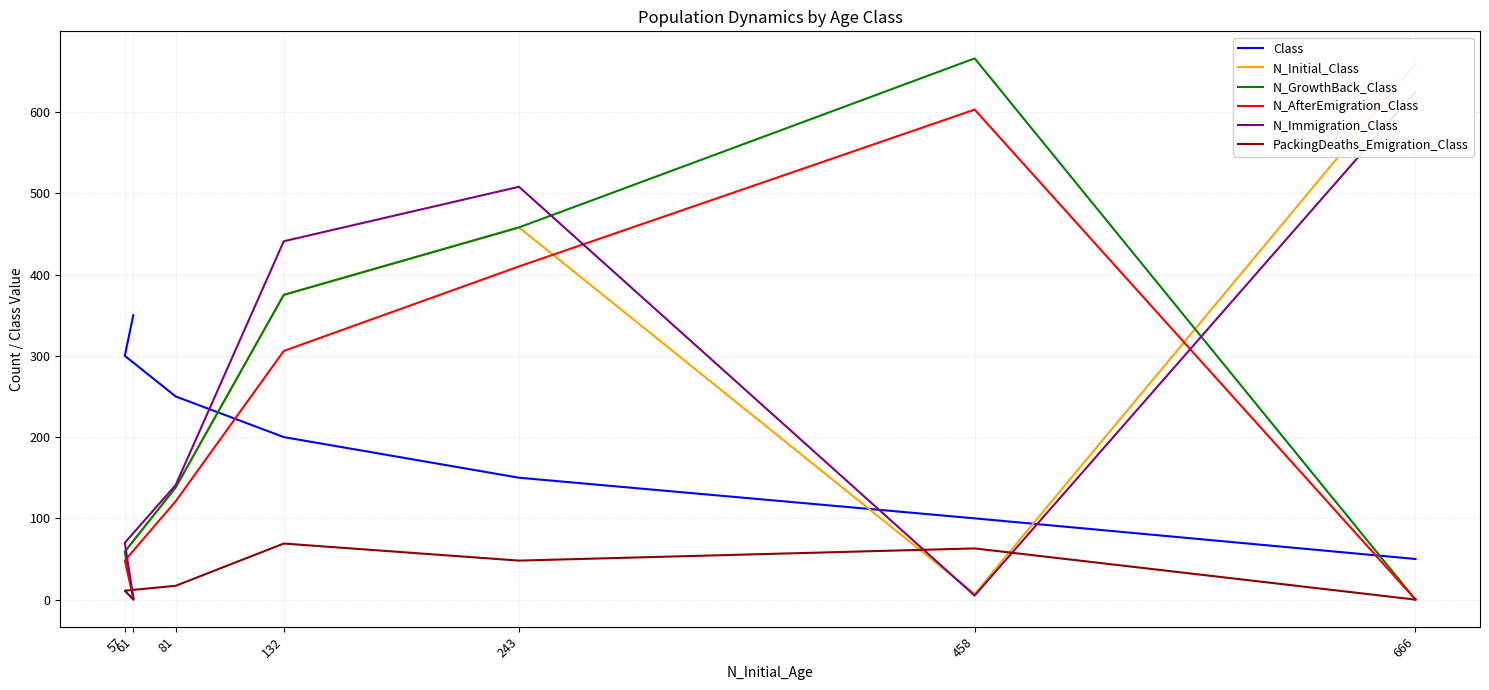

What is the greatest value displayed?

666